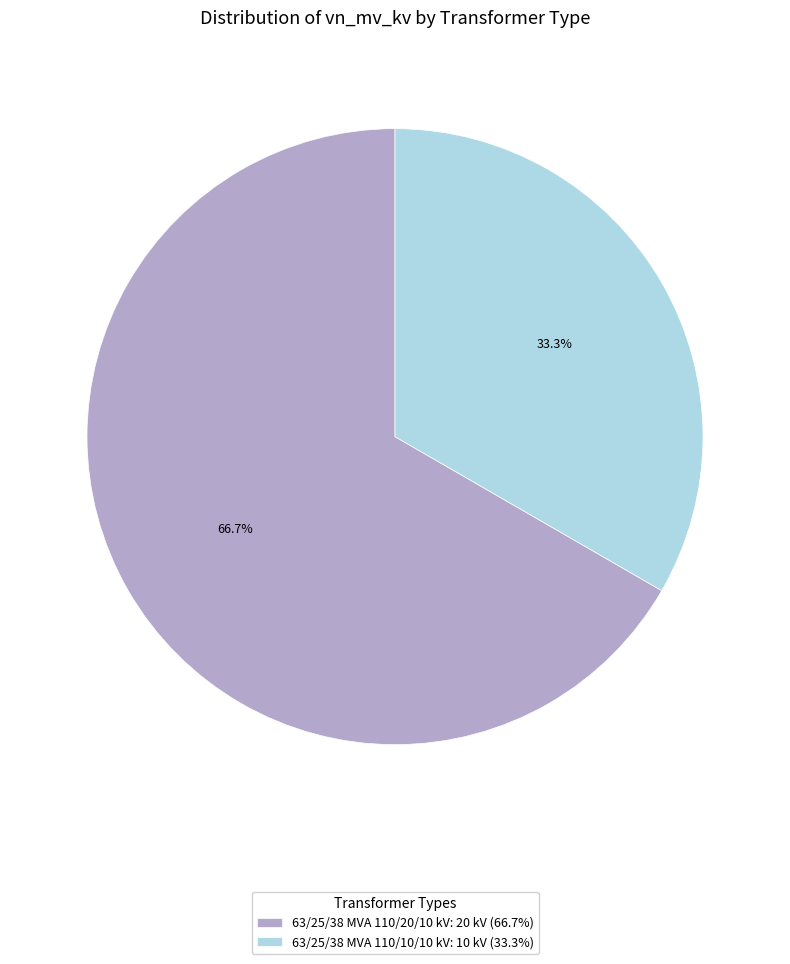

What is the smallest slice in the pie chart?

63/25/38 MVA 110/10/10 kV